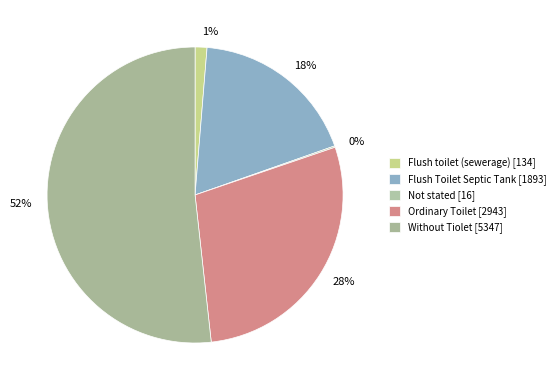

Is it true that 28% is 28% of the pie?

True